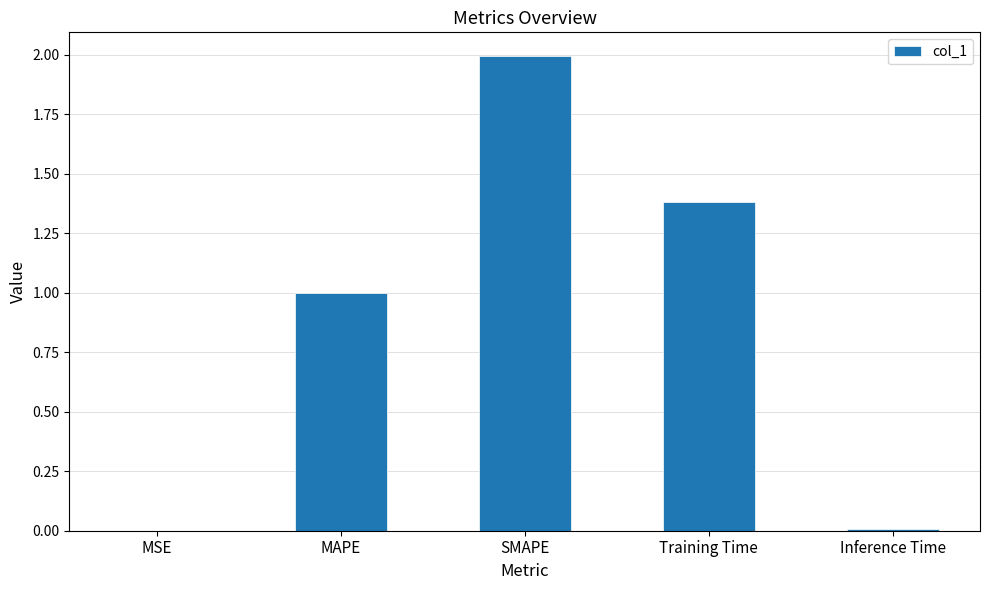

Which category has the highest value across all series?

SMAPE